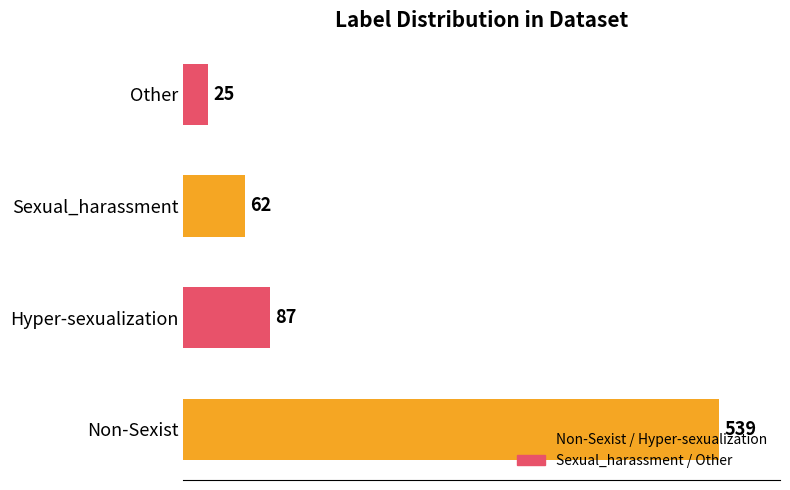

What is the difference between the maximum and minimum values?

514